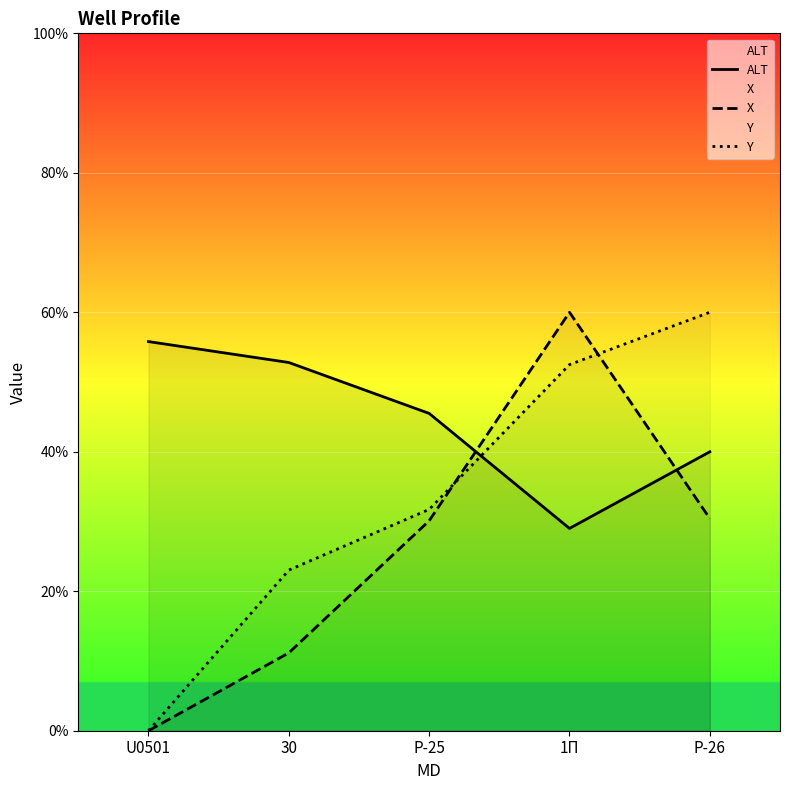

How many lines are shown in the chart?

3